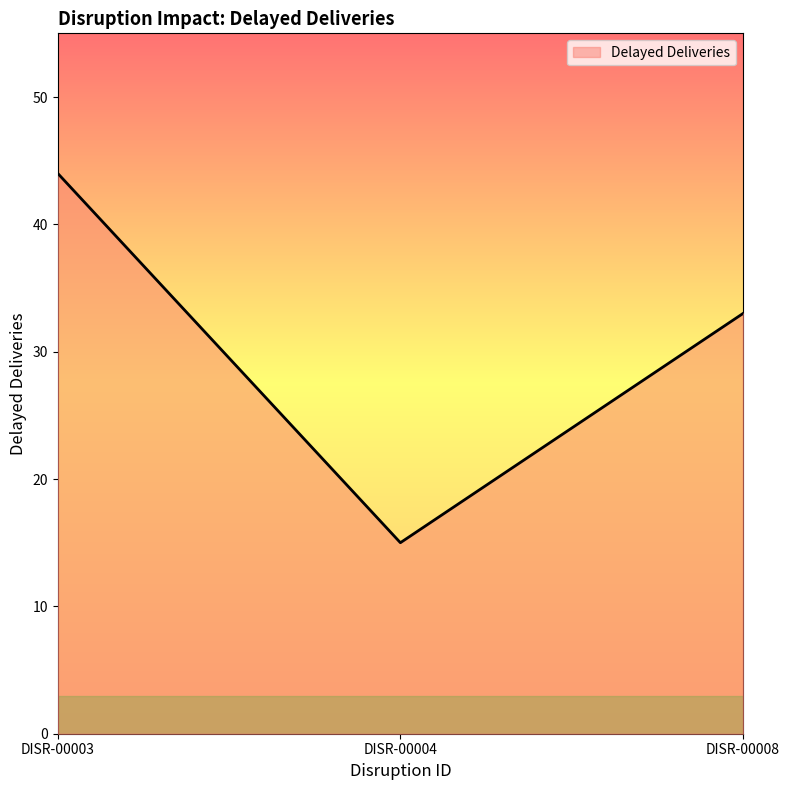

List the labels in order of value, largest first.

DISR-00003, DISR-00008, DISR-00004